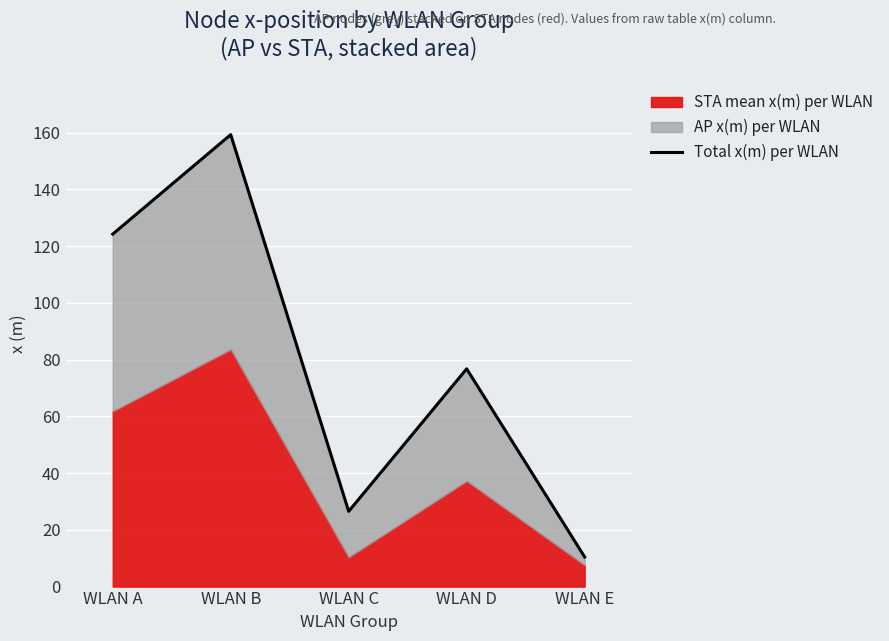

Is it true that the value at WLAN A is 38.4?

False